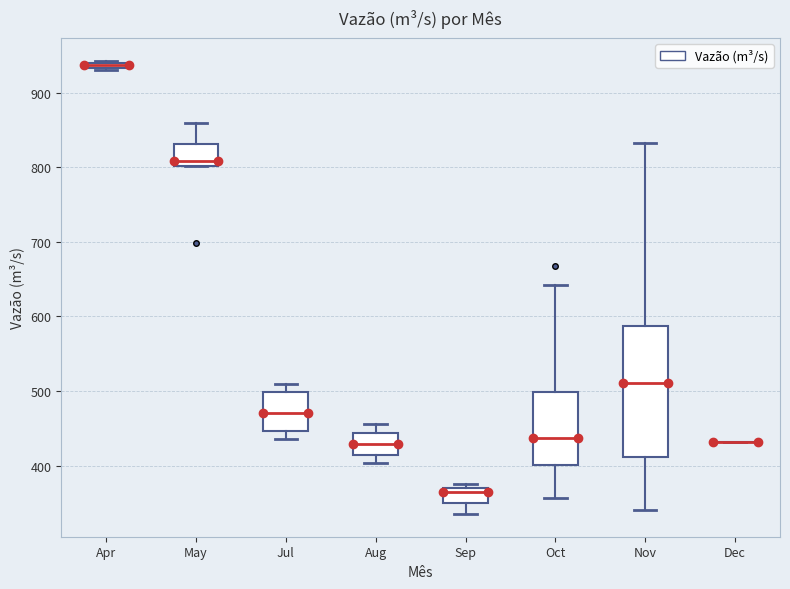

Where is the upper edge of the box for Sep on the y-axis? The values are not printed on the chart, so give them approximately, as read against the axis.

370